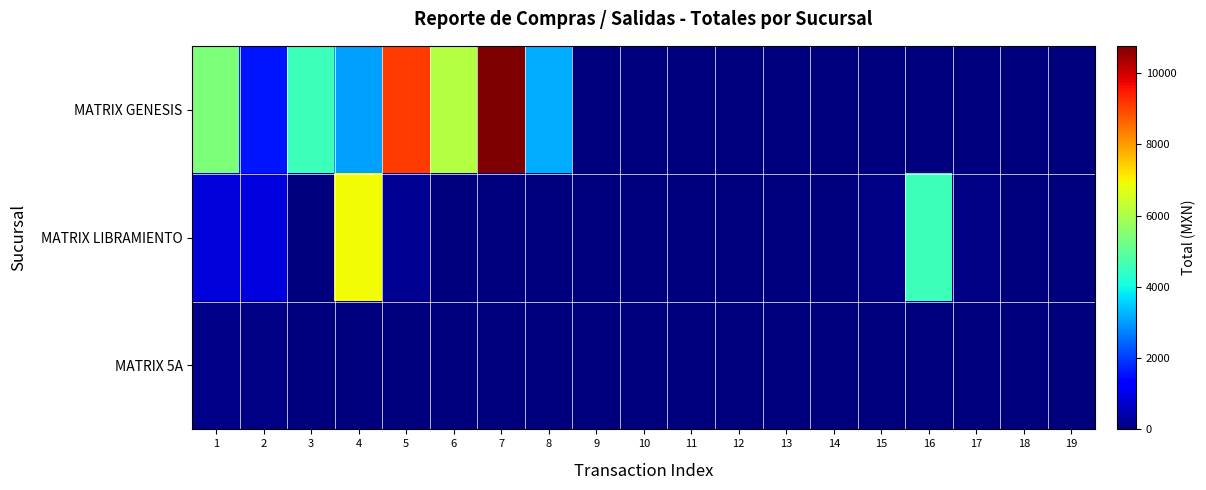

Which series has the widest spread of values?

MATRIX GENESIS